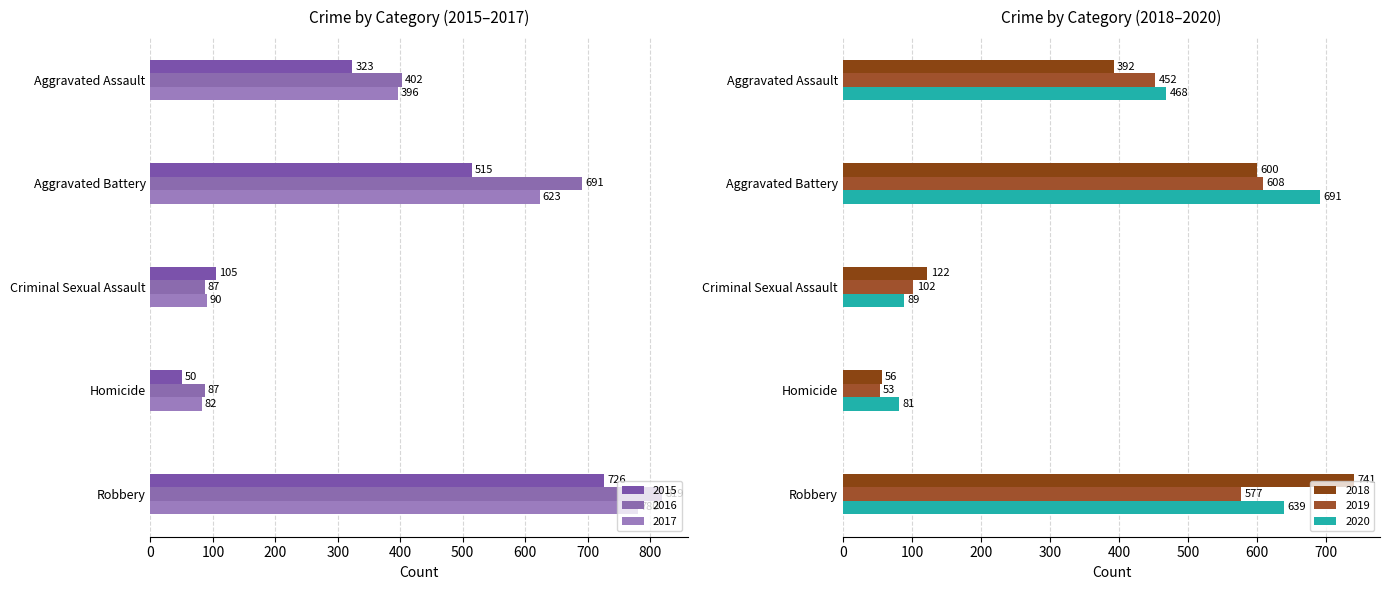

Reading right to left, transcribe all the data shown in this chart.

2015: 726	50	105	515	323
2016: 819	87	87	691	402
2017: 780	82	90	623	396
2018: 741	56	122	600	392
2019: 577	53	102	608	452
2020: 639	81	89	691	468